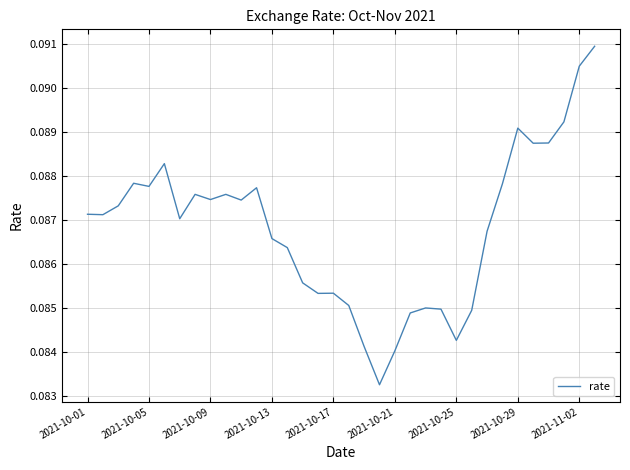

How many distinct data groups are displayed?

1